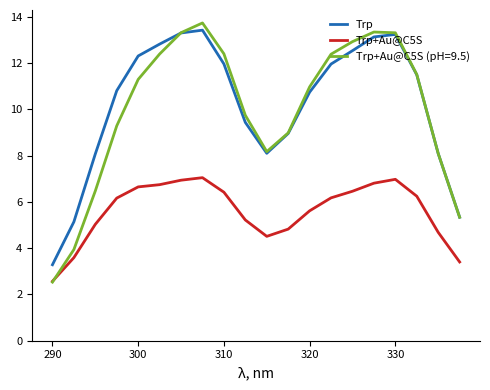

After their last crossing, which series has the higher values: Trp+Au@C5S (pH=9.5) or Trp+Au@C5S?

Trp+Au@C5S (pH=9.5)